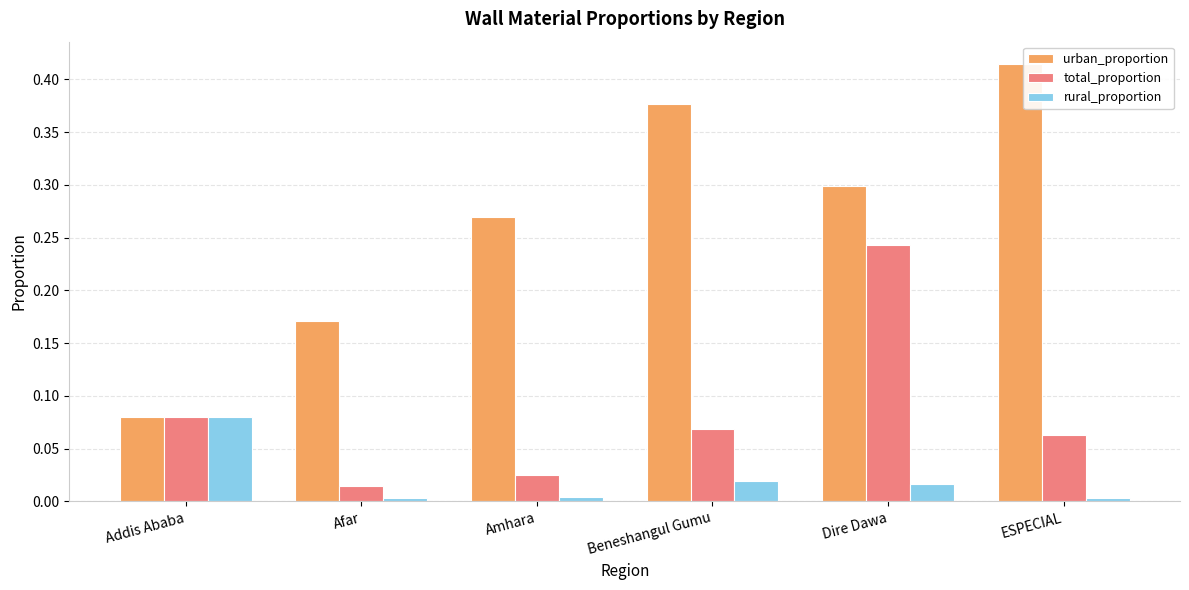

At which category is the sum across all series the highest?

Dire Dawa